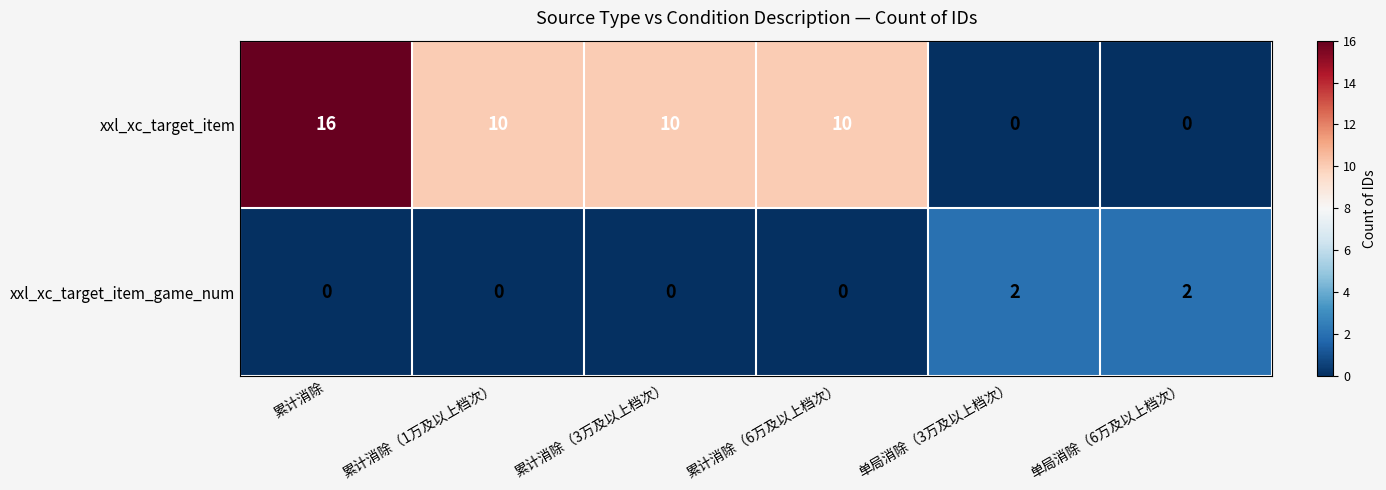

What is the greatest value displayed?

16